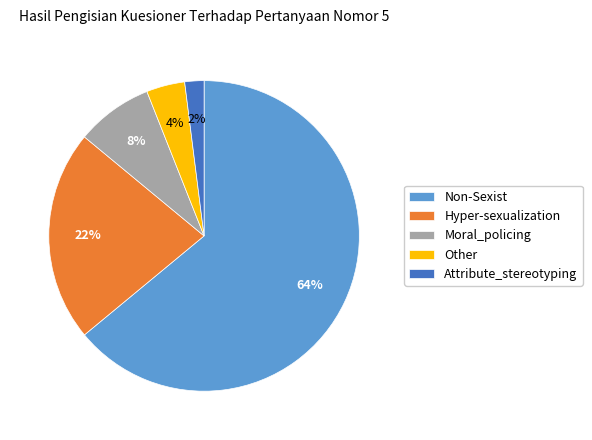

Combined, do Hyper-sexualization and Non-Sexist account for over 50%?

Yes